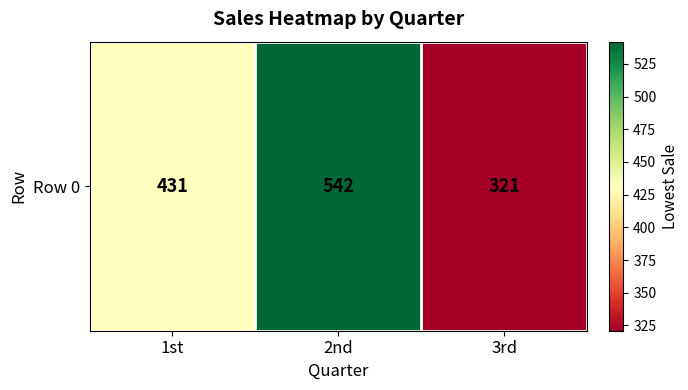

What is the sum of the values at 1st and 2nd?

973